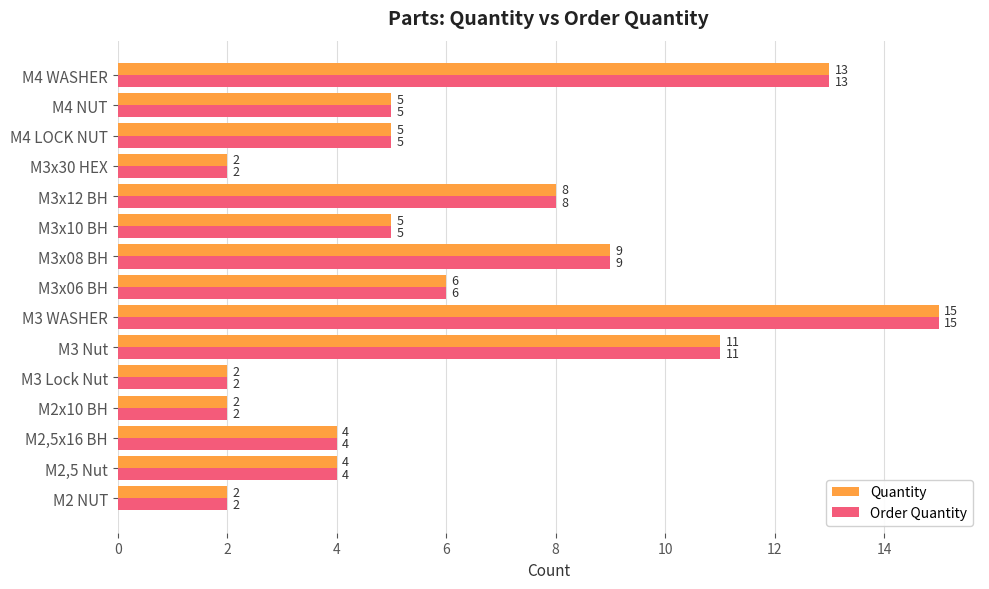

What is the average value of the Quantity series?

6